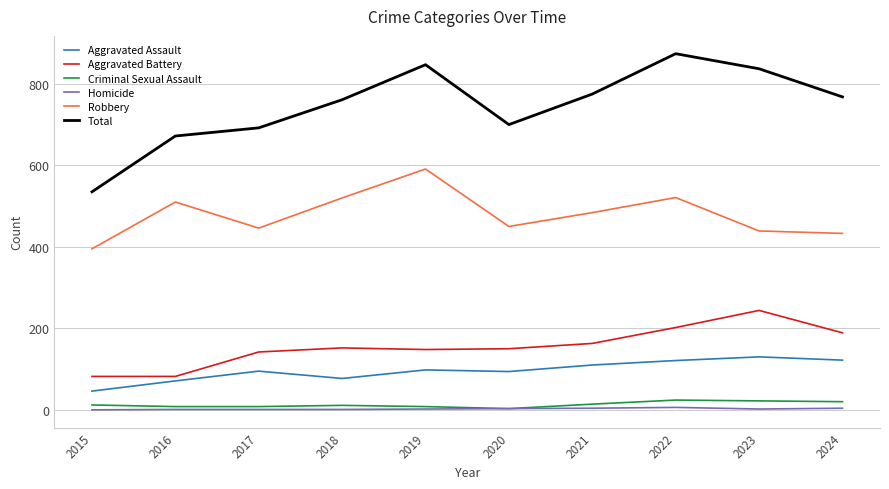

What is the difference between the maximum and second lowest values in the Robbery series?

158